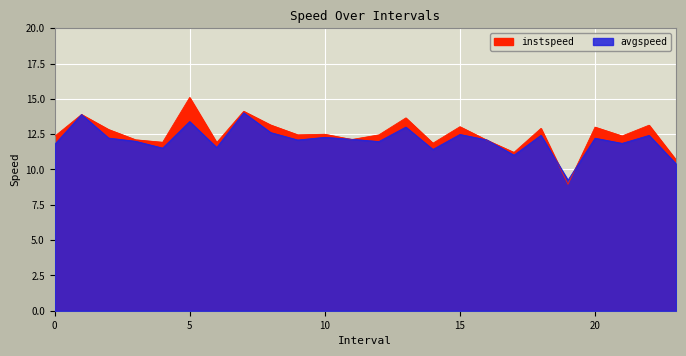

Which has a higher value, 17.0 or 21.0?

21.0